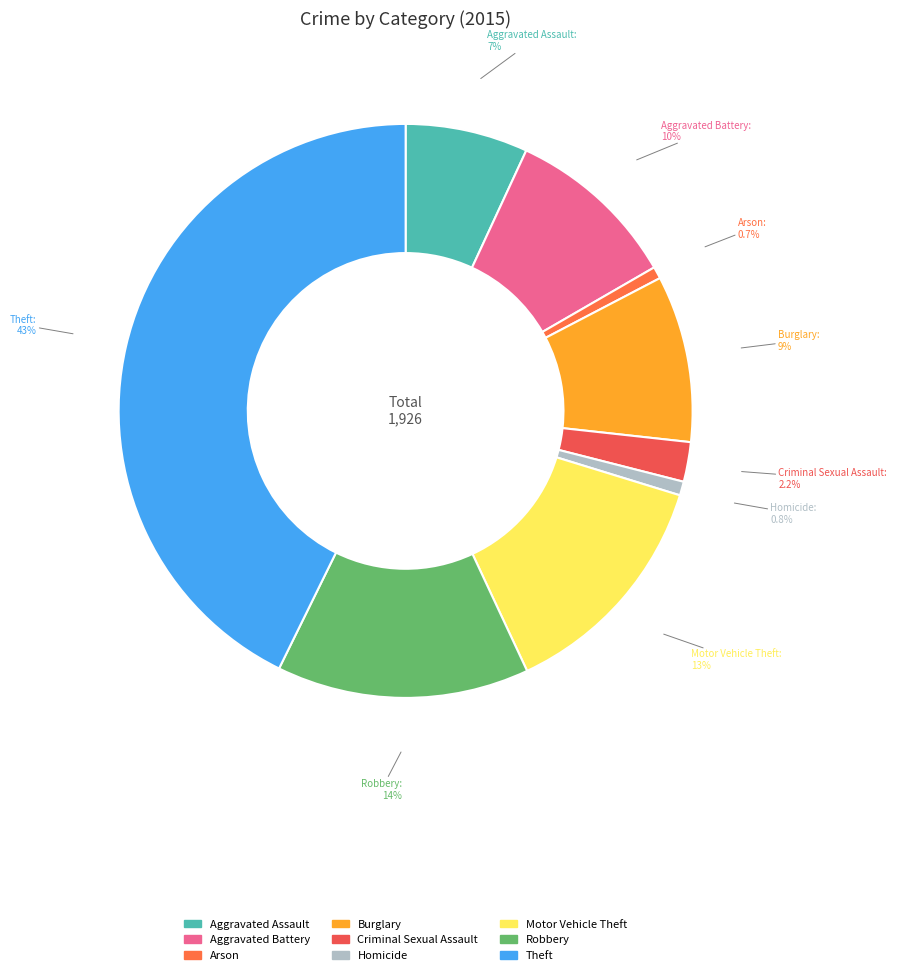

How many segments does this pie chart have?

9